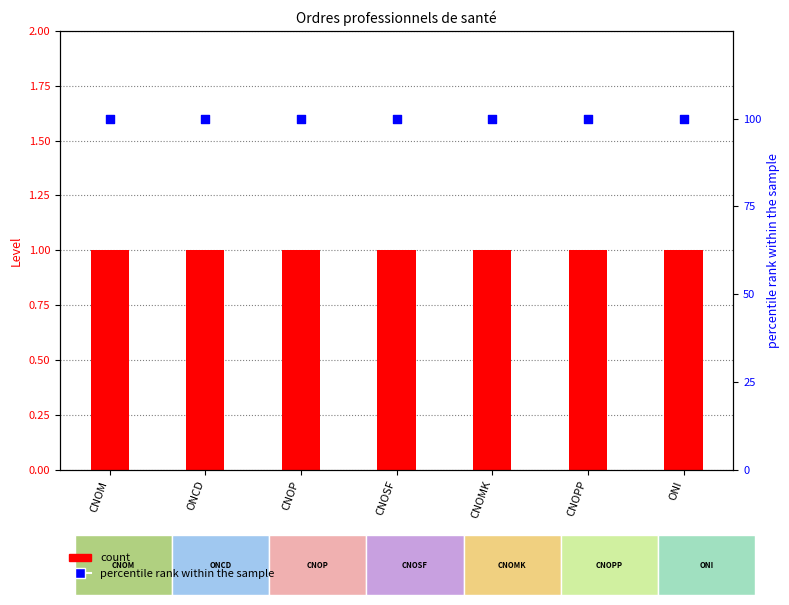

What are all the series names shown in the legend?

count, percentile rank within the sample